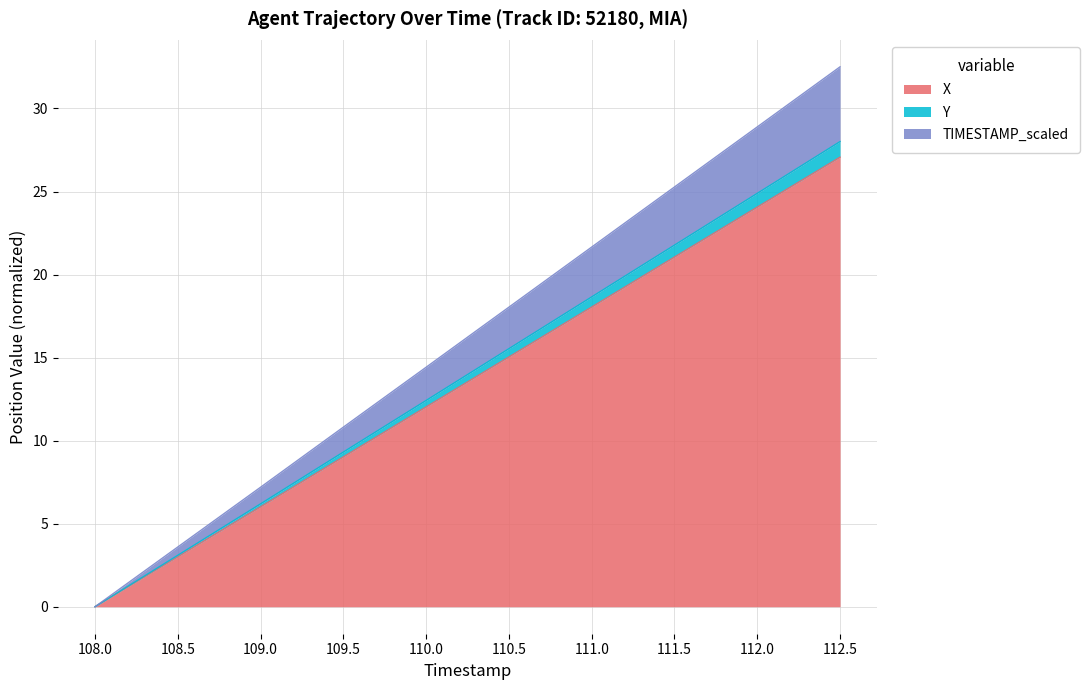

How many values in the Y series are below 15?

5